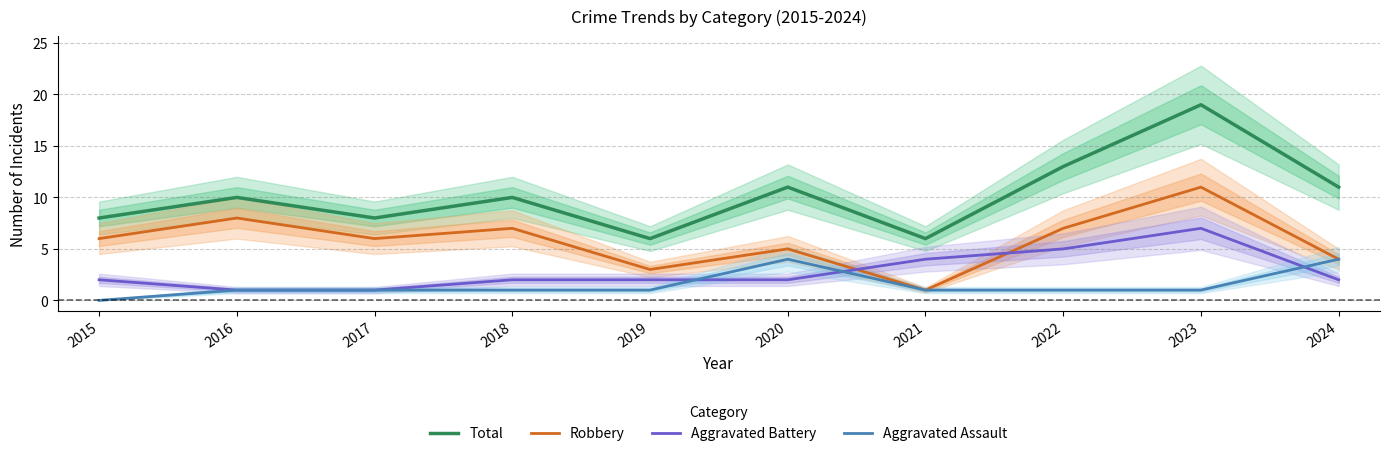

What is the difference between the Robbery values at 2015 and 2024?

2